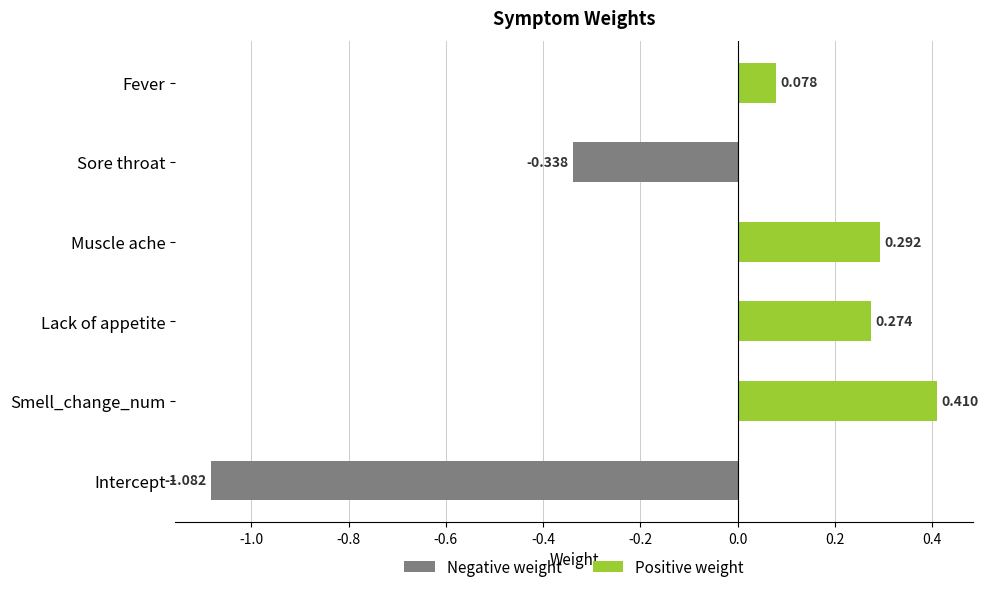

What is the label of the 4th bar from the top?

Lack of appetite